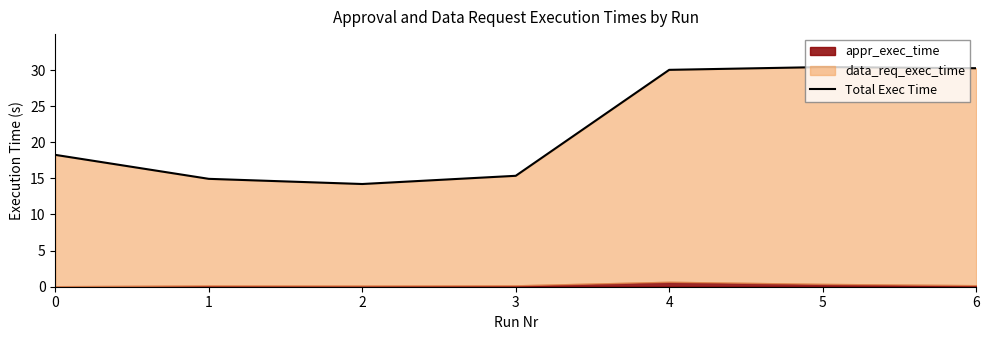

What is the change in value from 5 to 6?

-0.2